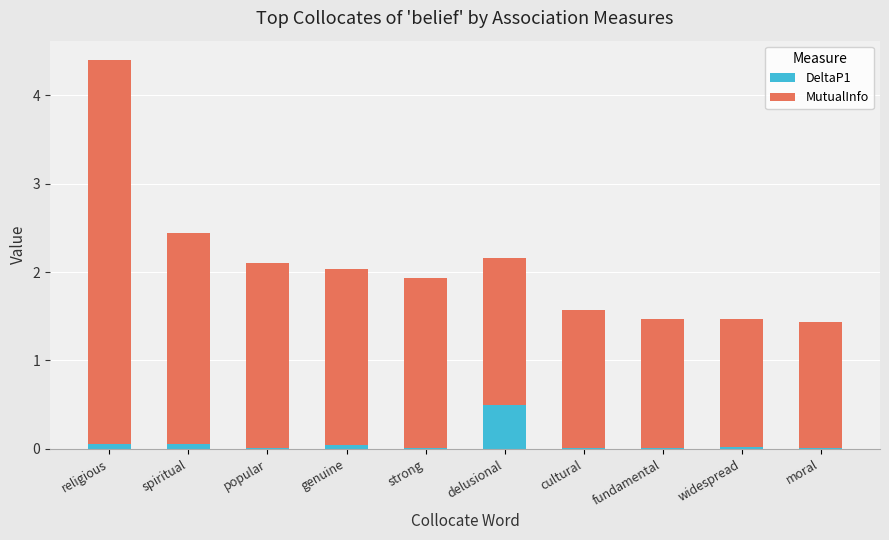

At which category is the sum across all series the highest?

religious